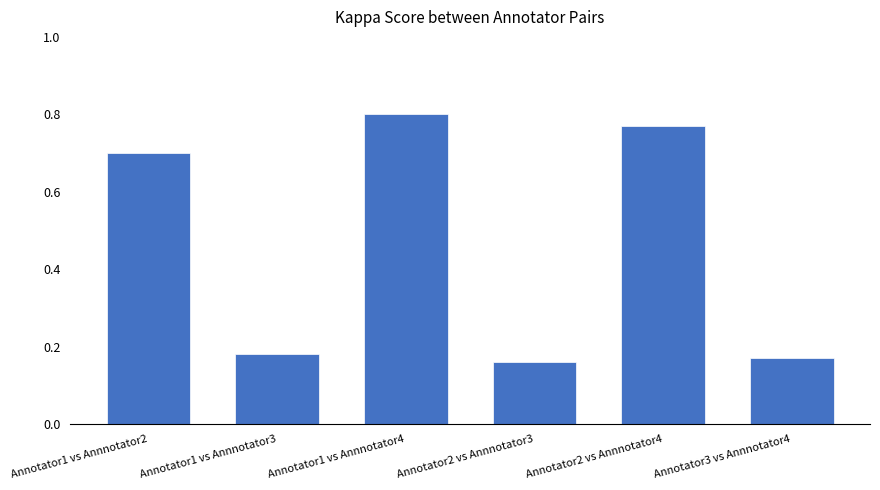

The value at Annotator3 vs Annnotator4 is 0.1. True or false?

False